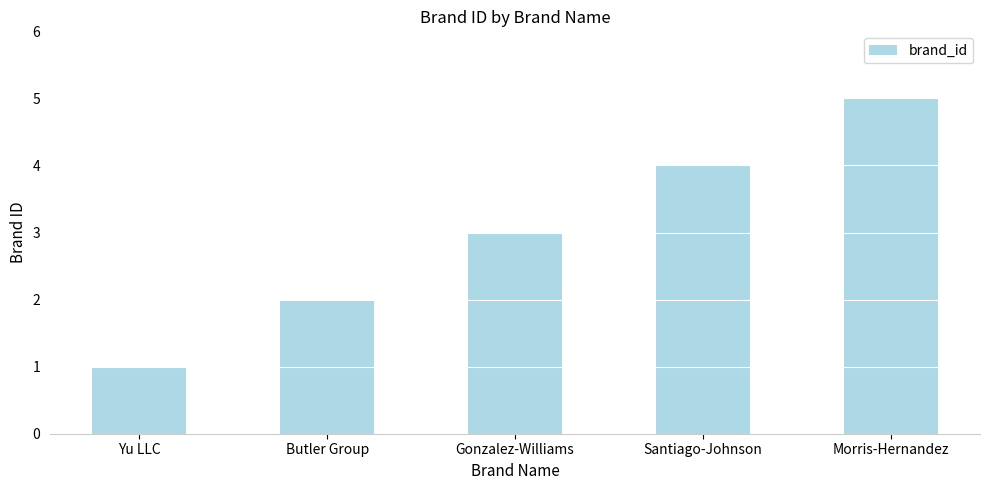

Reading right to left, what are all the values shown in this chart?

Morris-Hernandez=5	Santiago-Johnson=4	Gonzalez-Williams=3	Butler Group=2	Yu LLC=1